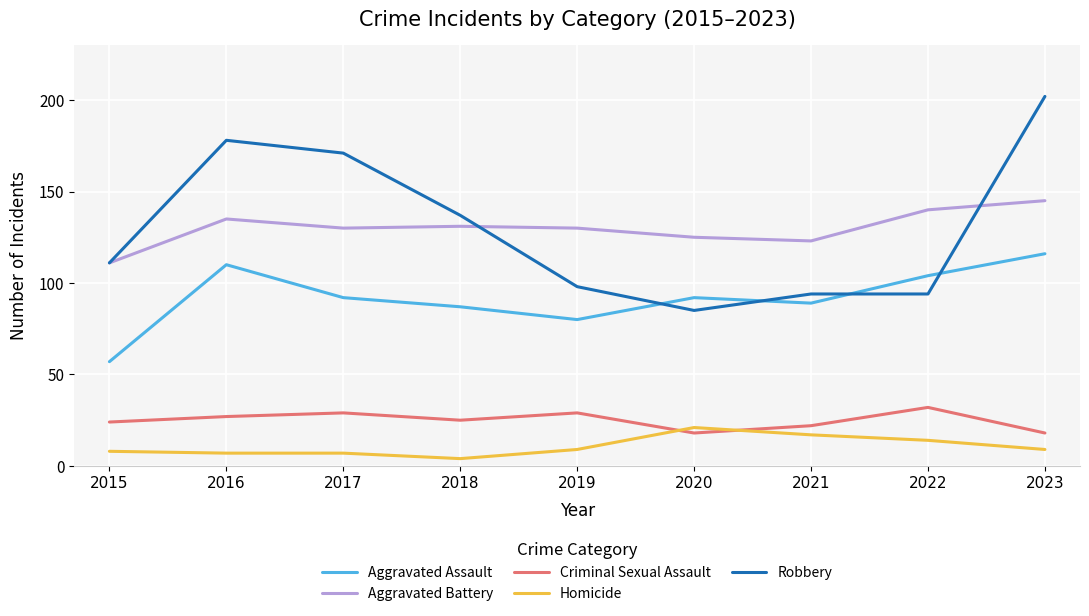

What is the difference between the maximum and second lowest values in the Criminal Sexual Assault series?

14